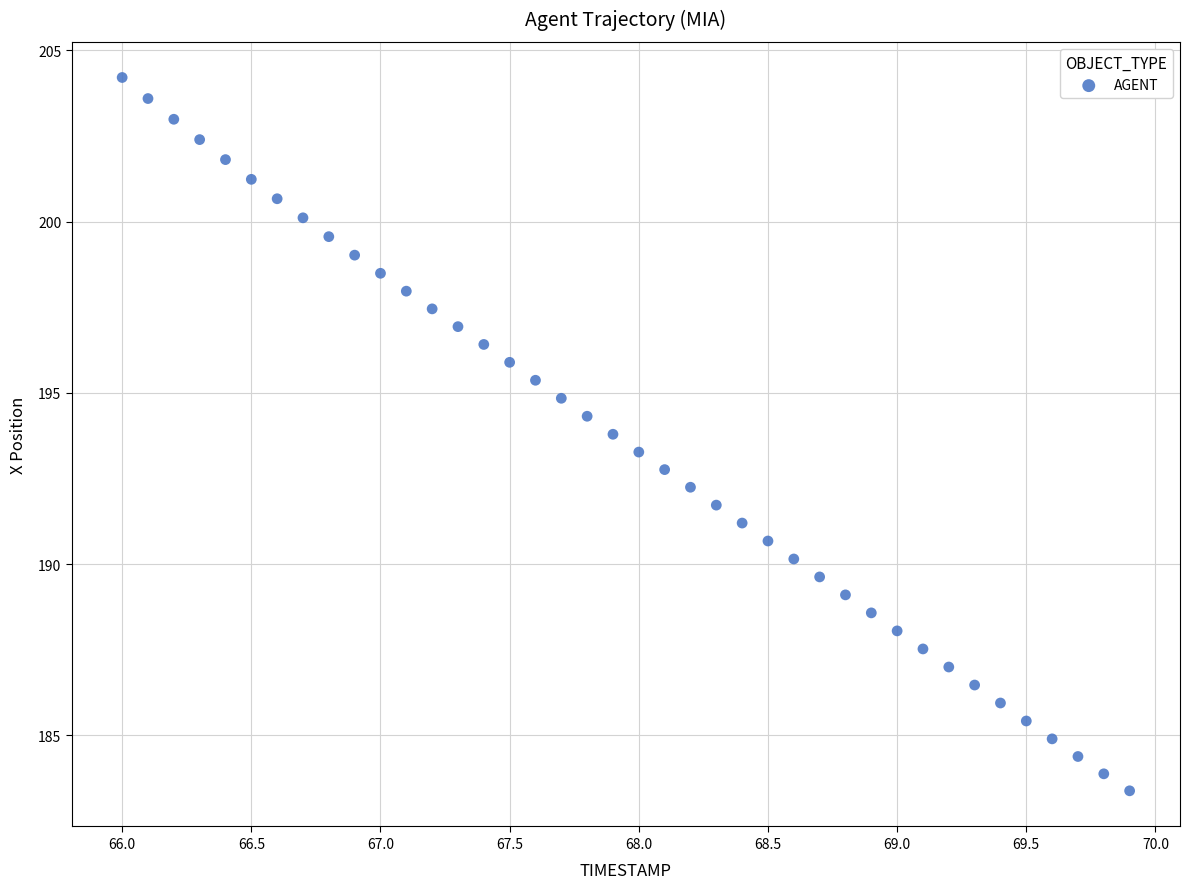

What is the range of X values (max minus min)?

3.9